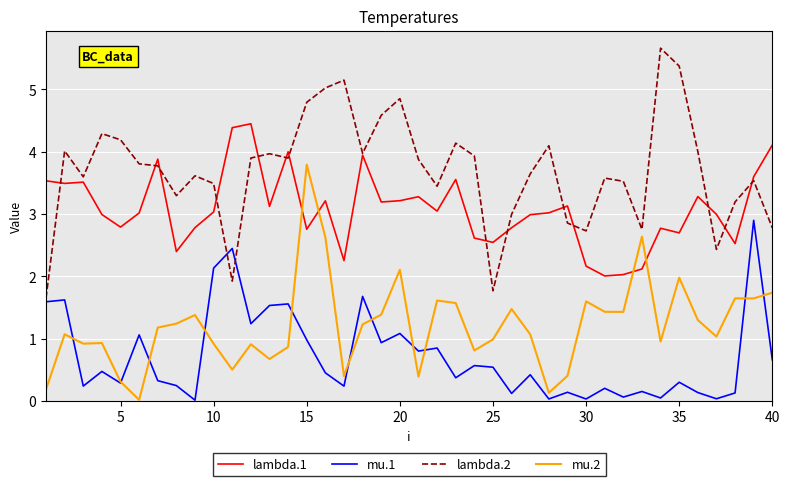

True or false: mu.1 and lambda.1 cross at least once.

False